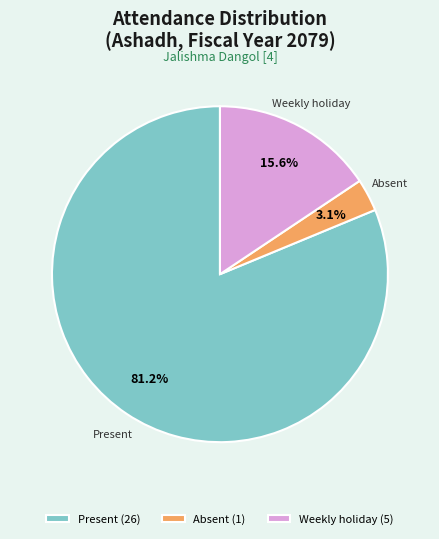

How many segments does this pie chart have?

3